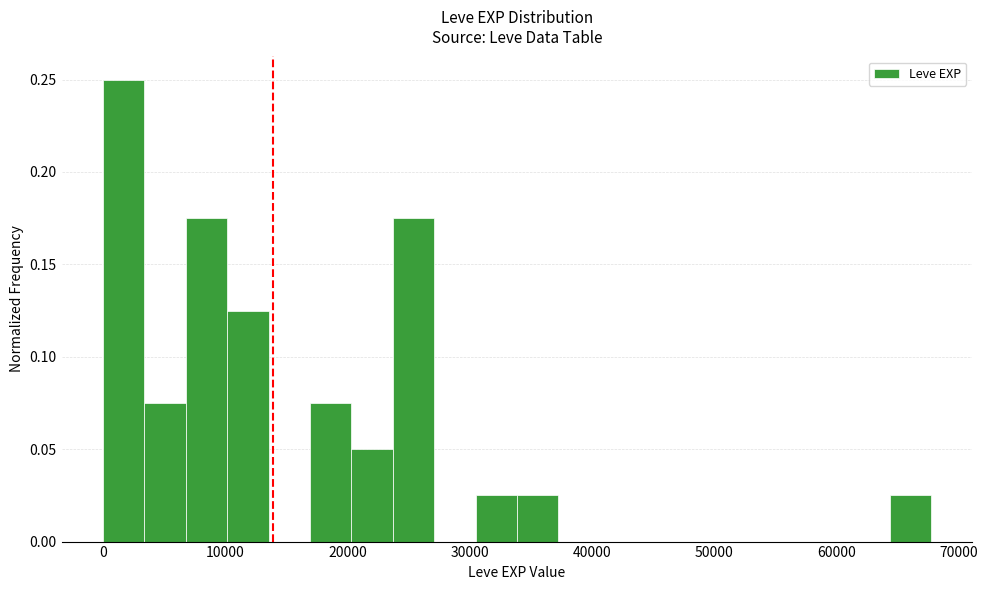

Read against the x-axis, roughly where is the centre of the tallest bar?

2000